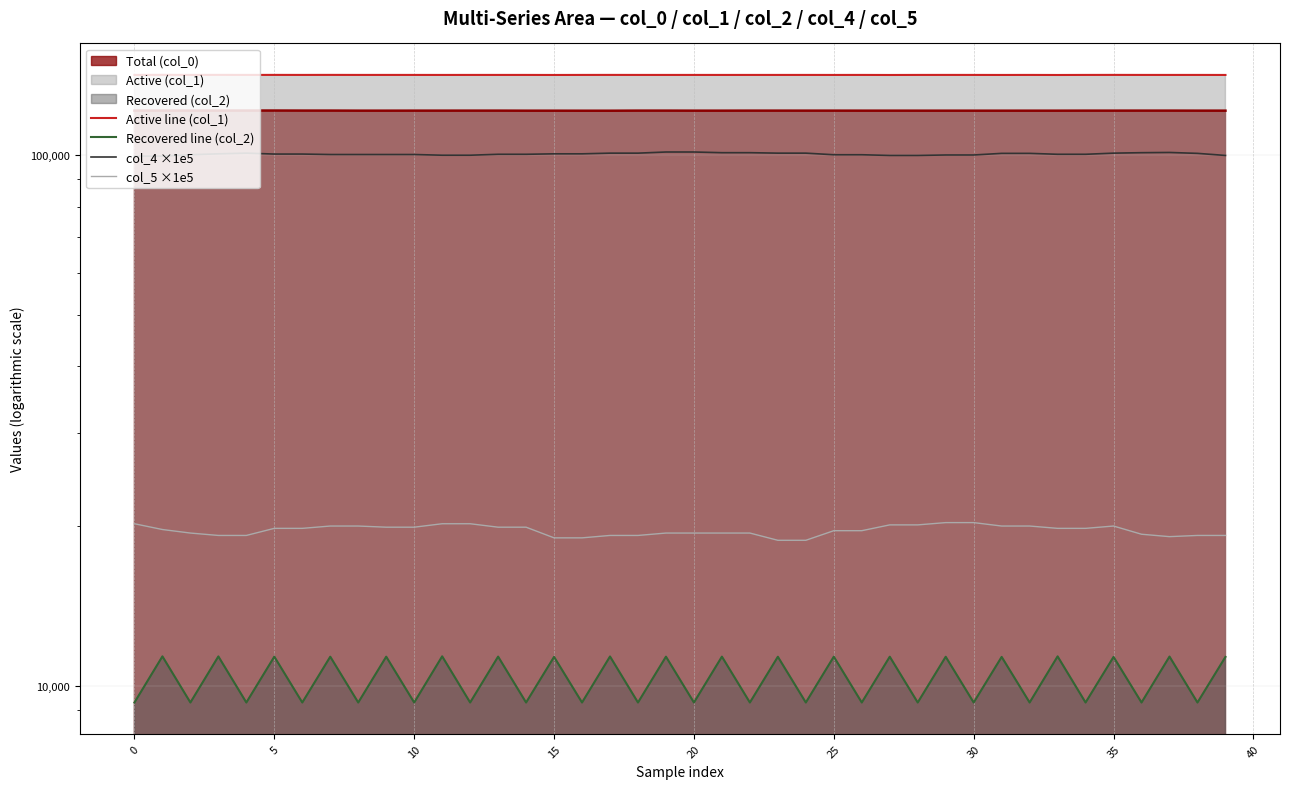

Rank the series at 19 from highest to lowest value.

Active line (col_1), col_4 ×1e5, col_5 ×1e5, Recovered line (col_2)